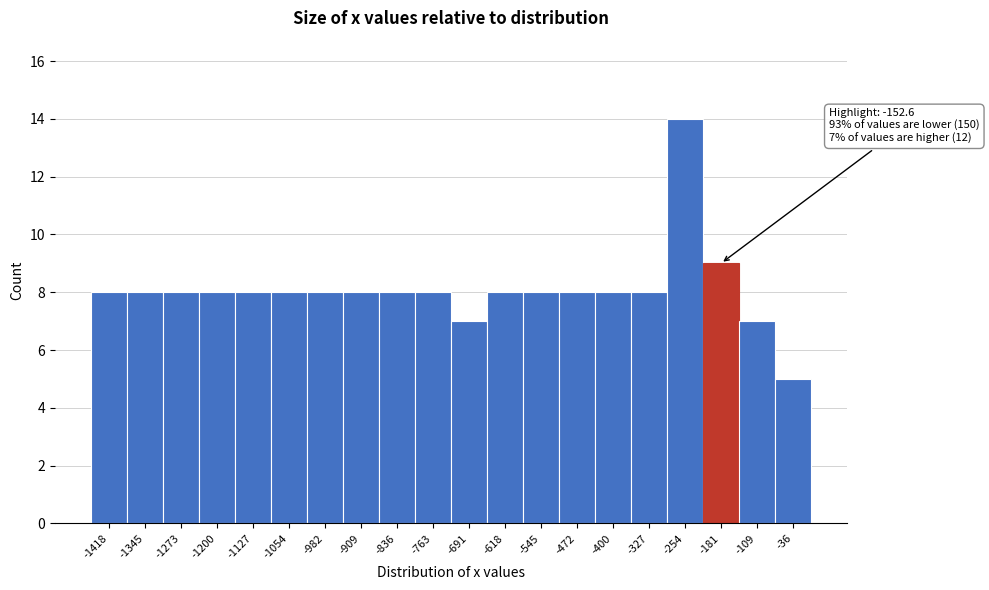

Which range on the x-axis has the tallest bar?

-290 to -220